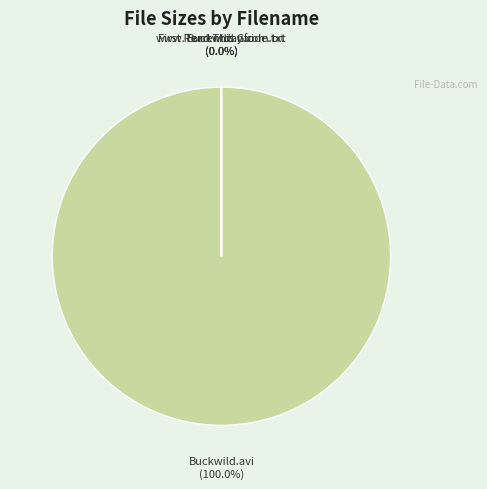

Count the number of slices in the pie.

4